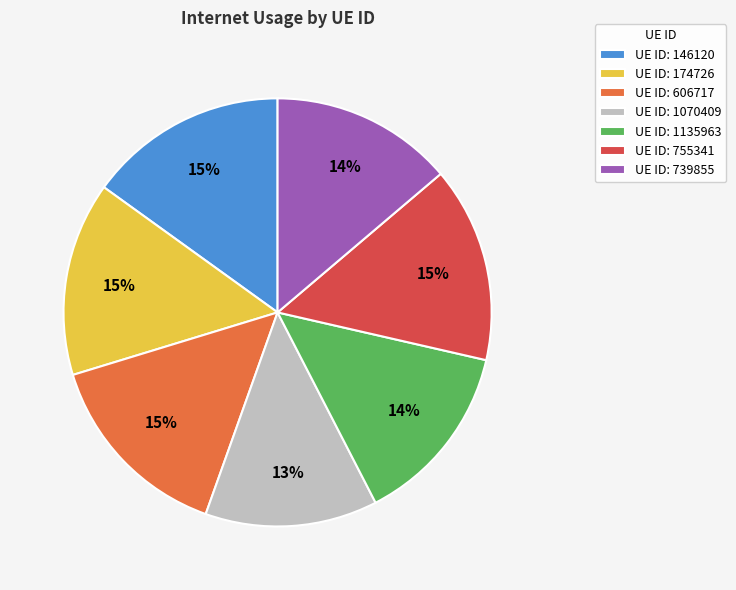

To the nearest percent, what is the difference between the largest and smallest slice percentages?

2%